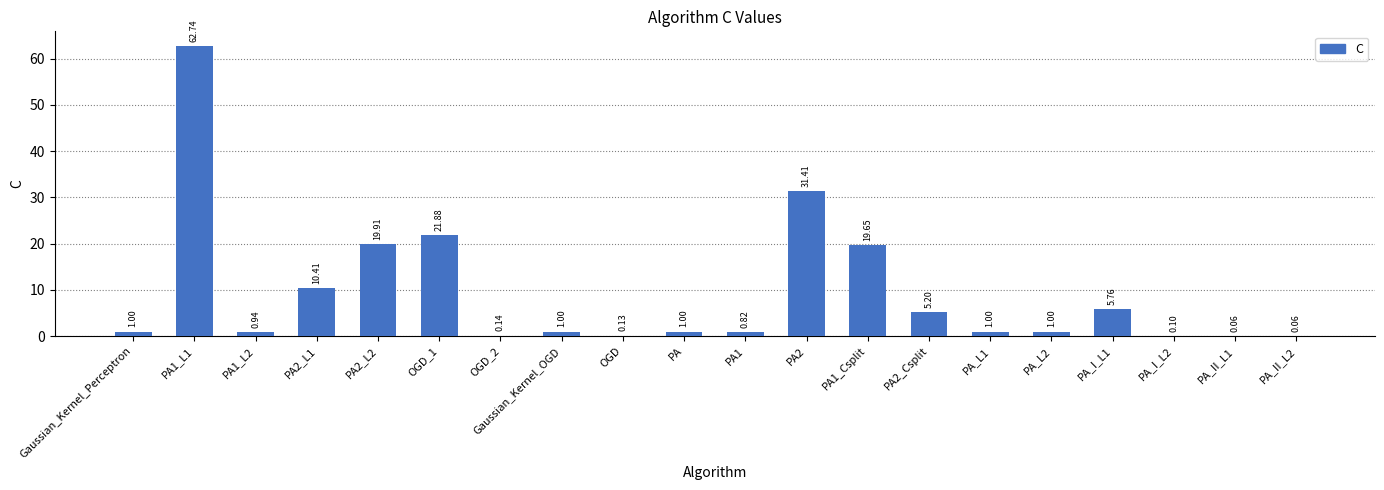

Is it true that the value at PA2_L1 is 10.4?

True